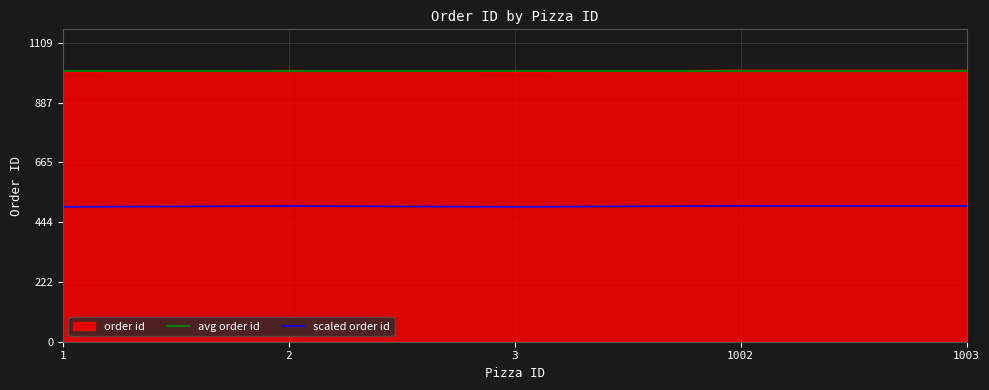

Which label corresponds to the smallest value in the chart?

1